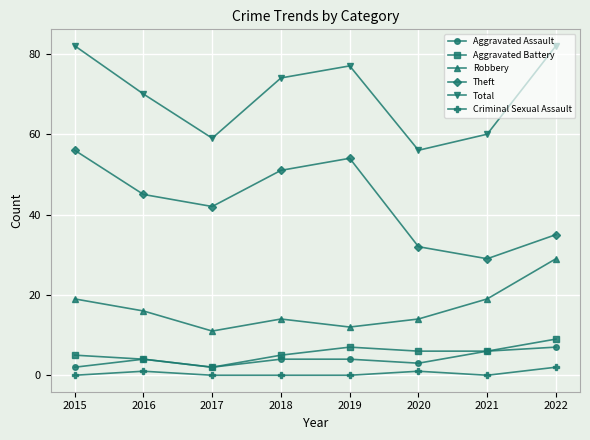

True or false: Theft and Criminal Sexual Assault cross at least once.

False